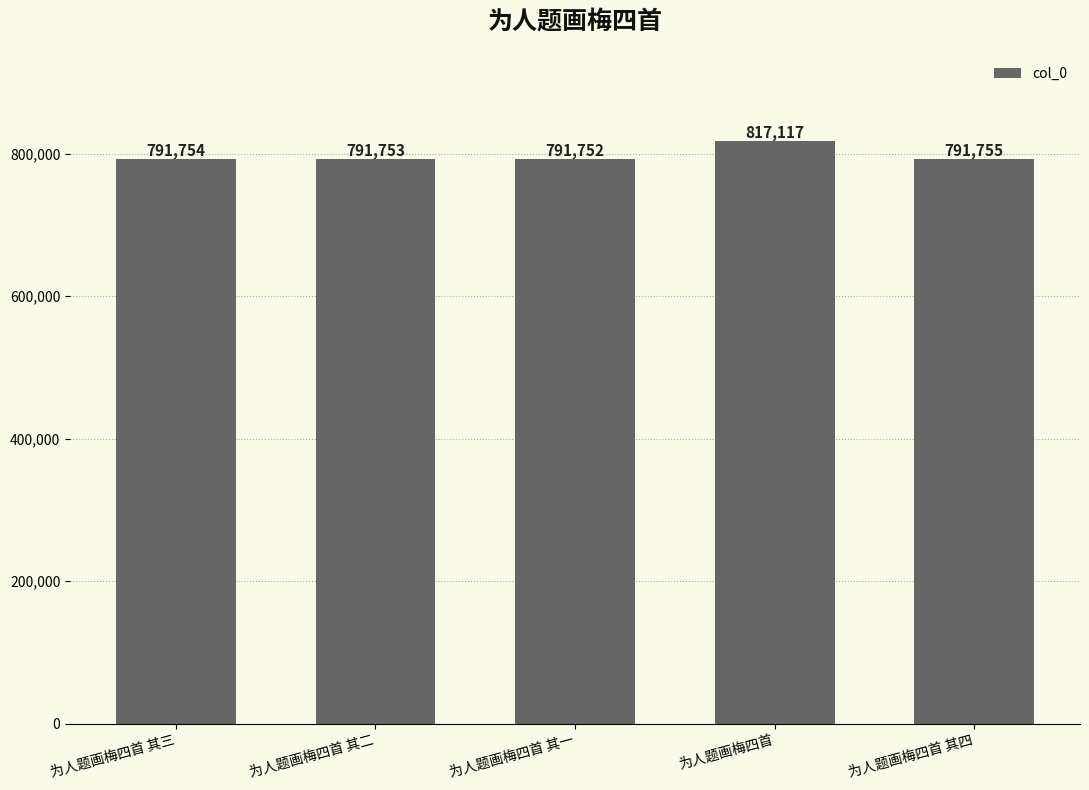

Reading left to right, list all the values displayed in this chart.

791754	791753	791752	817117	791755